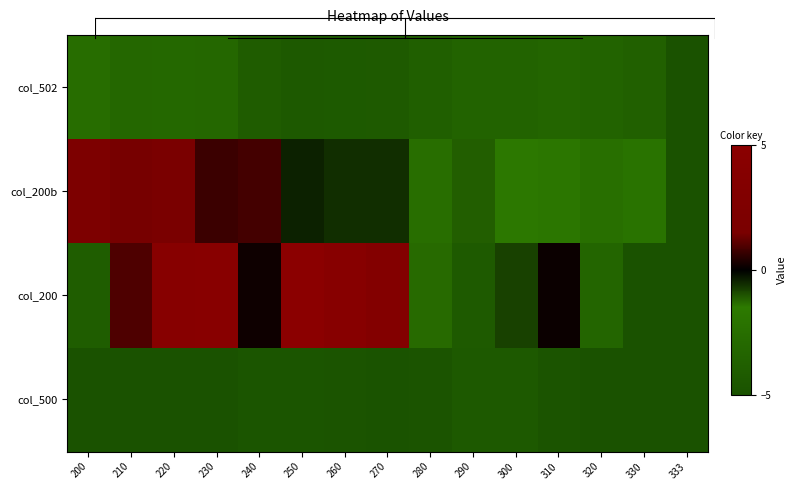

Rank the series at 250 from highest to lowest value.

col_200, col_200b, col_502, col_500